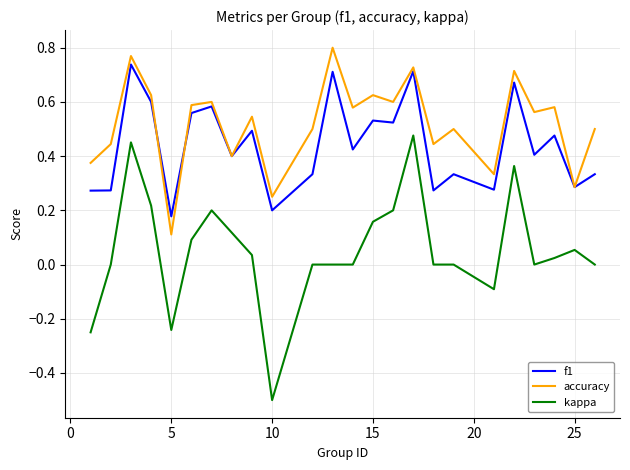

True or false: kappa and accuracy cross at least once.

False